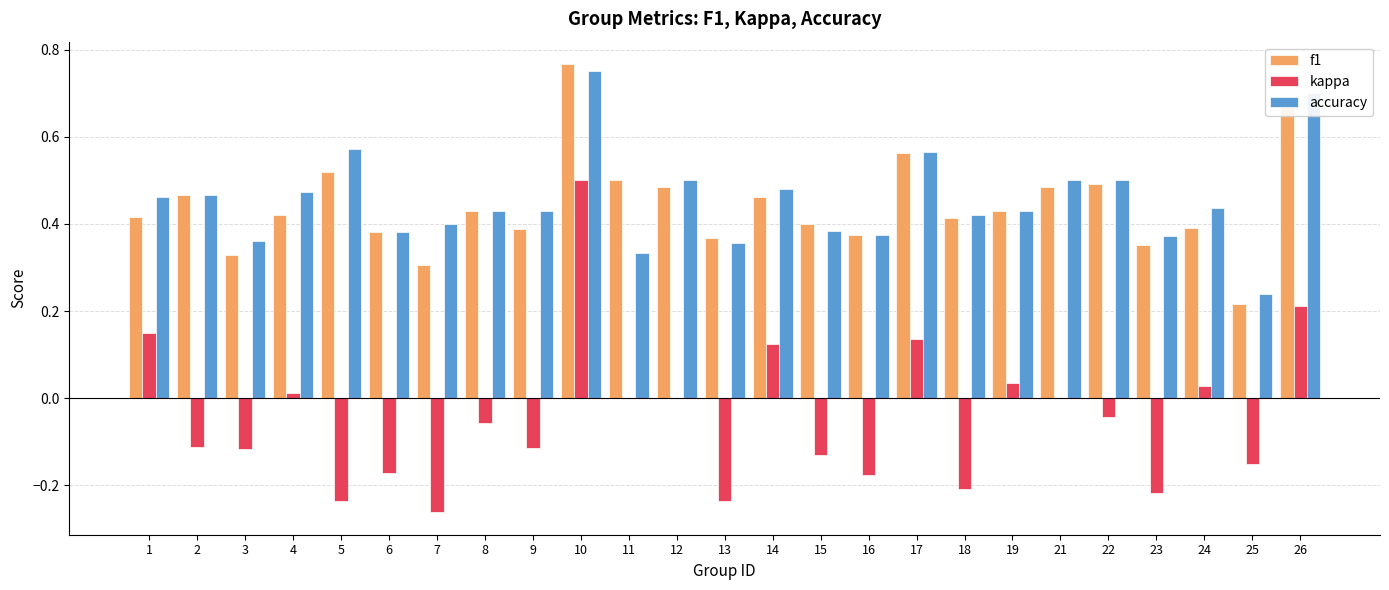

True or false: f1 has a value of 0.4 at 8.

True